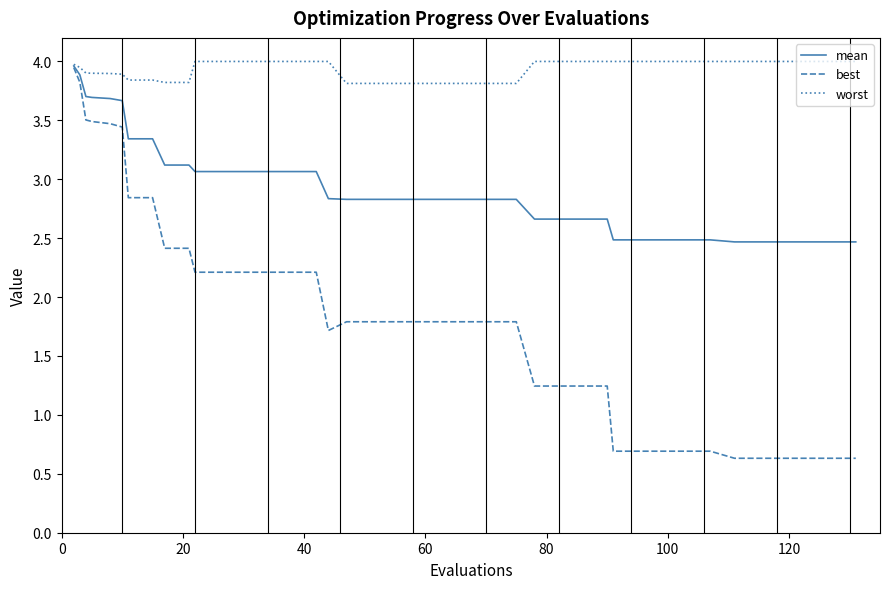

What is the average value of the mean series?

2.9